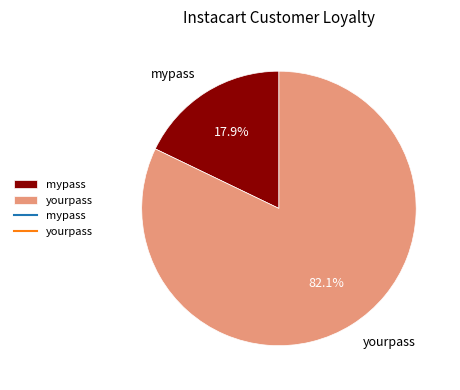

The yourpass slice represents 82% of the pie. True or false?

True